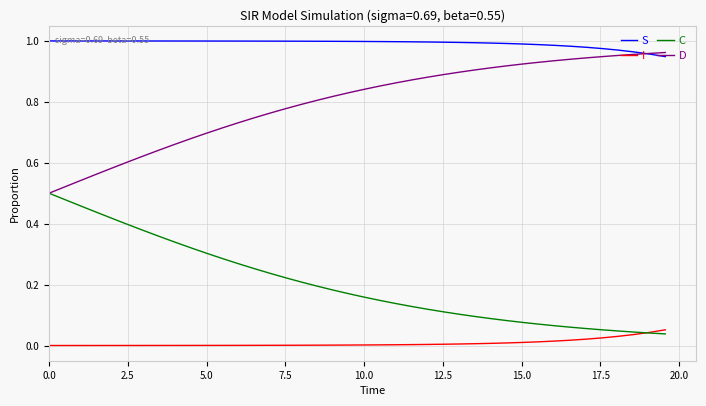

True or false: S and C cross at least once.

False